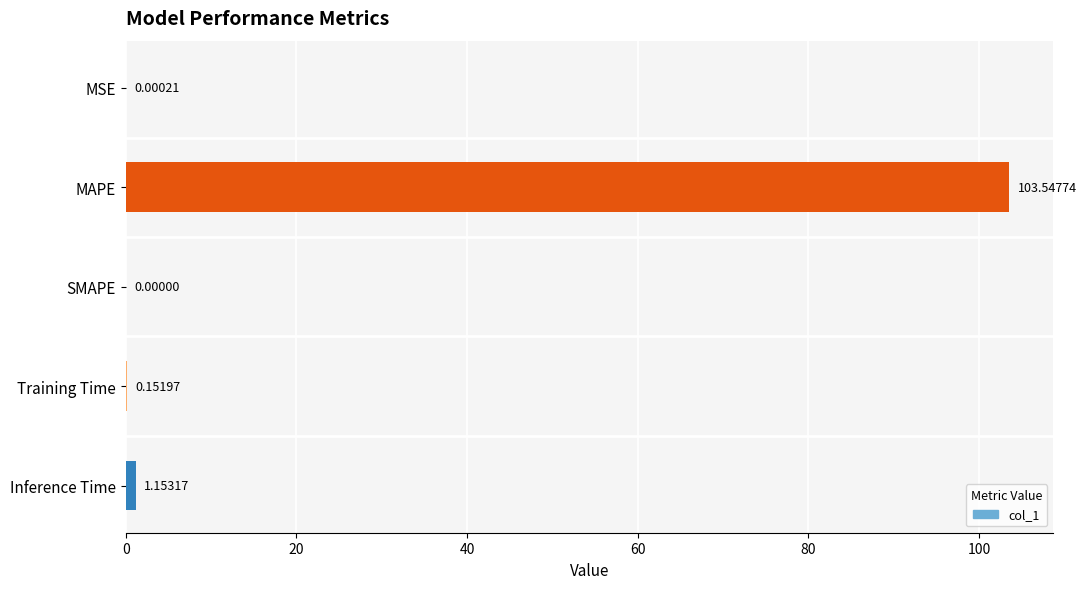

What is the change in value from MSE to Inference Time?

+1.2